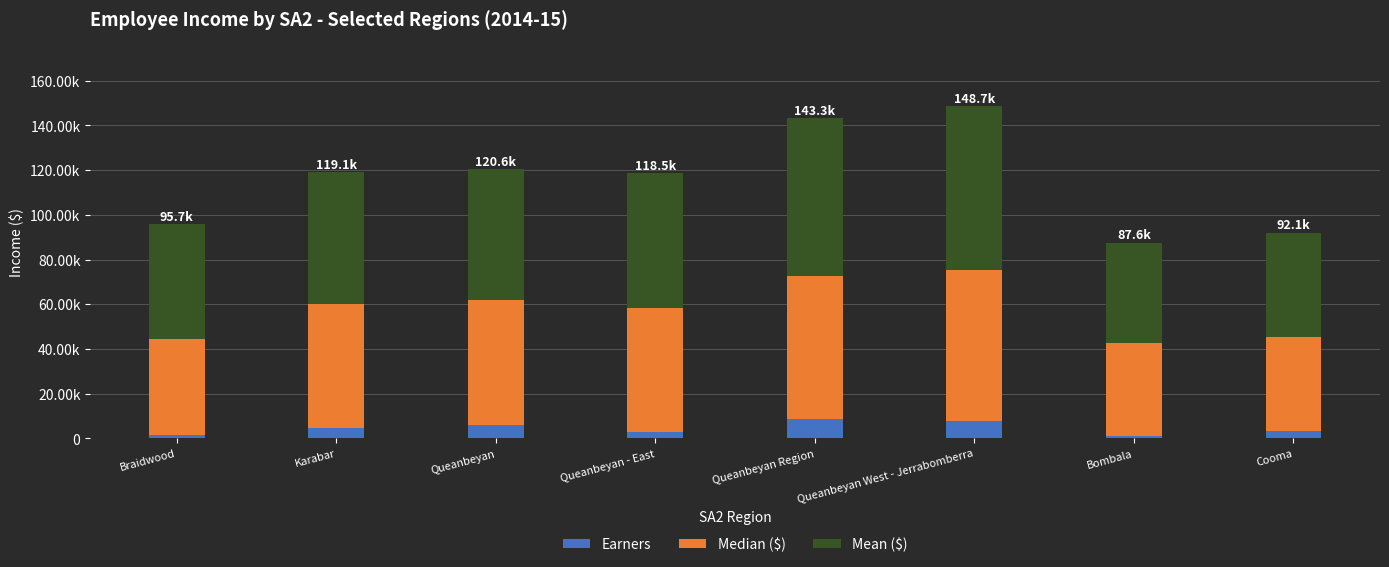

What is the difference between the maximum and minimum values in the Earners series?

7743